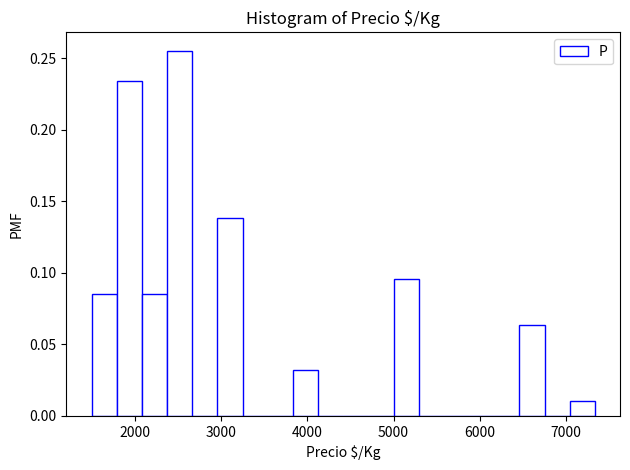

Read against the x-axis, roughly where is the centre of the tallest bar?

2500